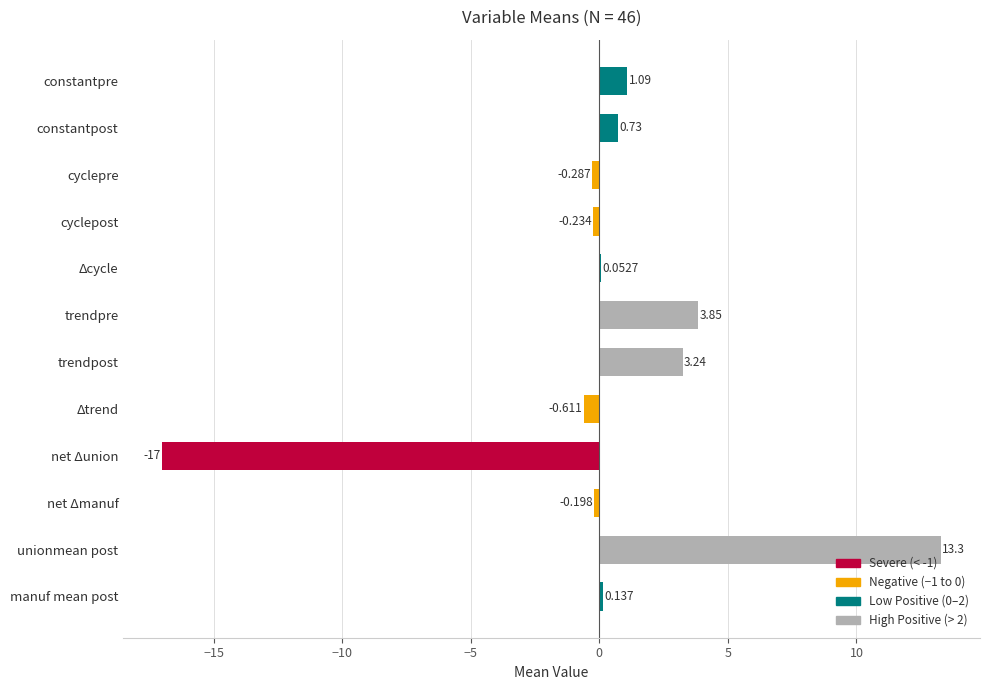

Which label corresponds to the largest value in the chart?

unionmean post